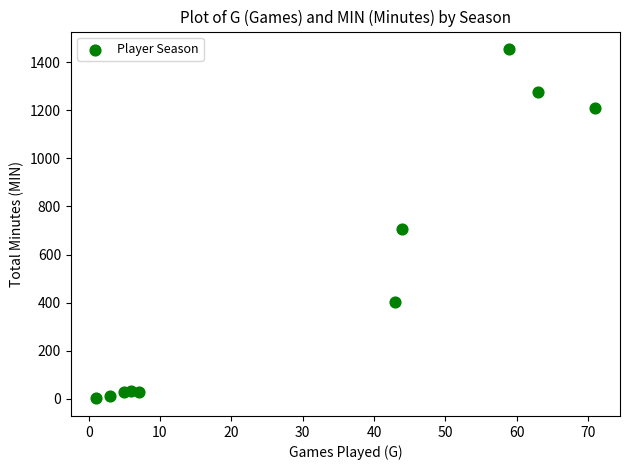

What is the range of X values (max minus min)?

70